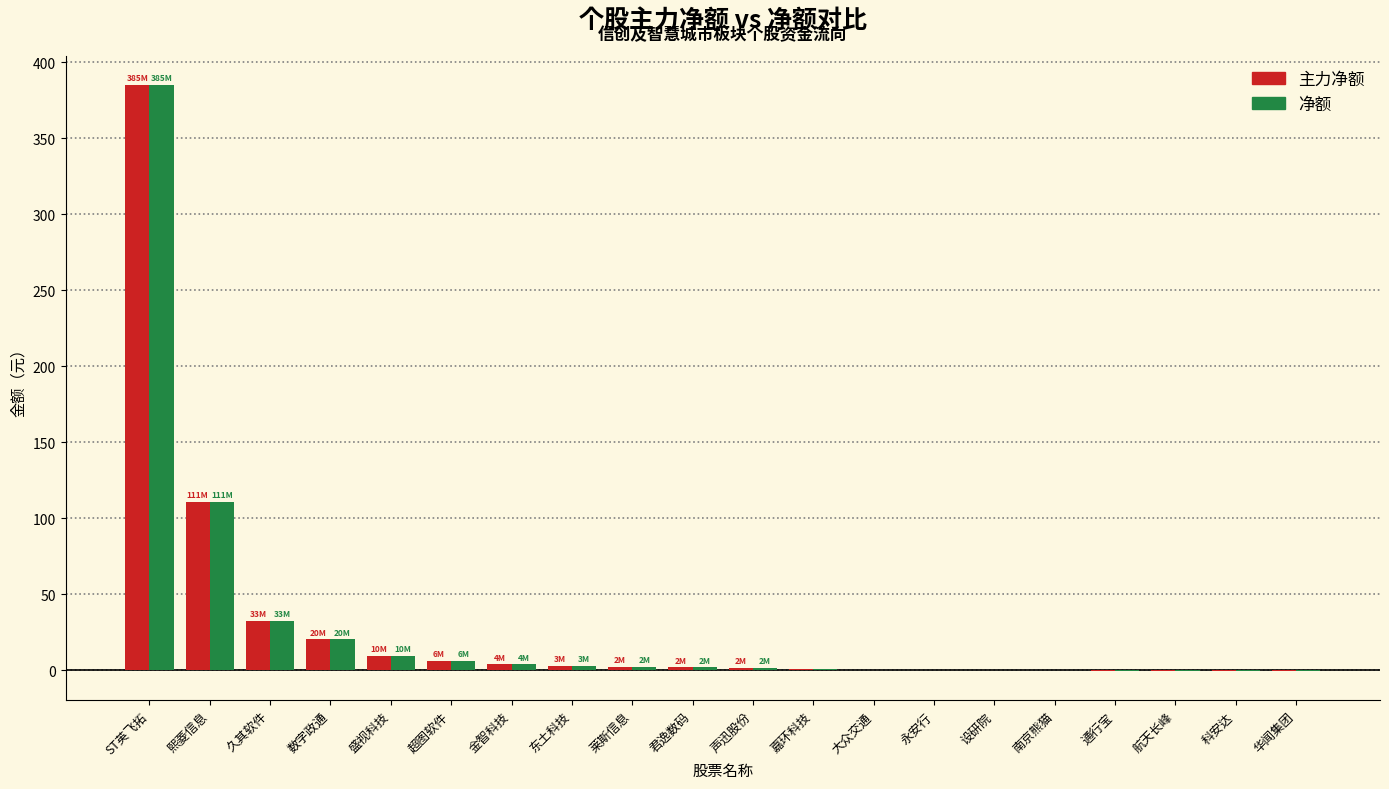

At which category is the sum across all series the highest?

ST英飞拓